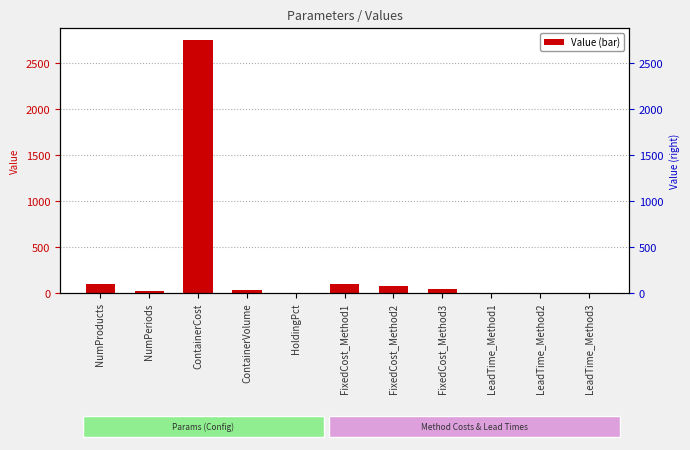

Where is the data nearest to the value 1375?

NumProducts